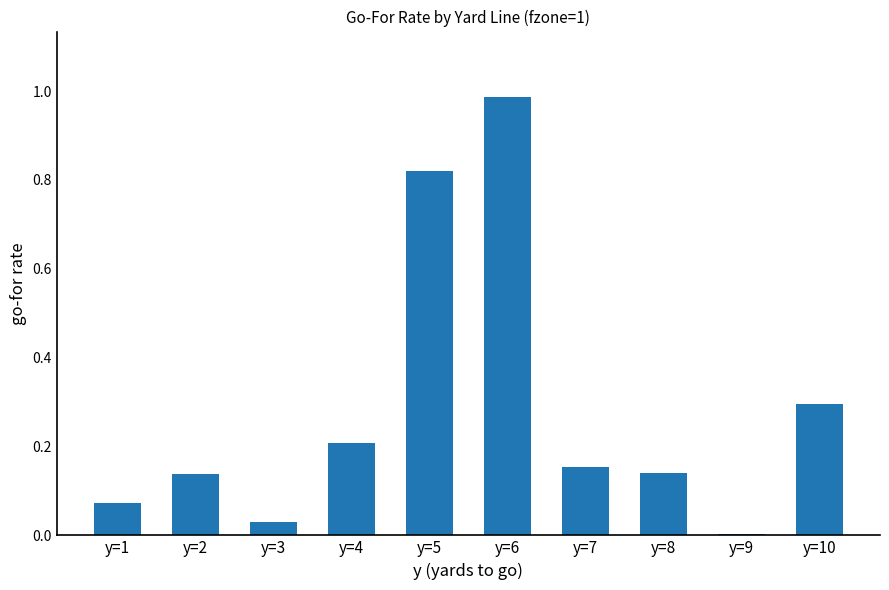

Which category has the highest value across all series?

y=6